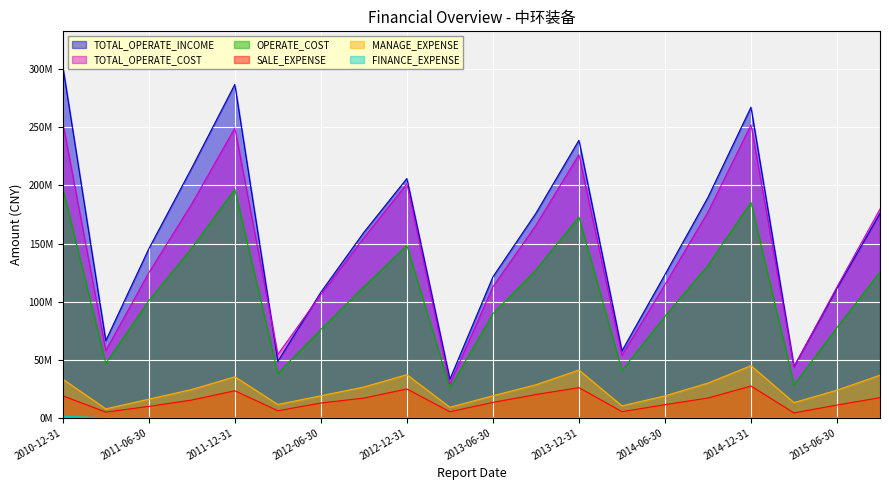

What is the lowest value of the MANAGE_EXPENSE series?

7679575.5